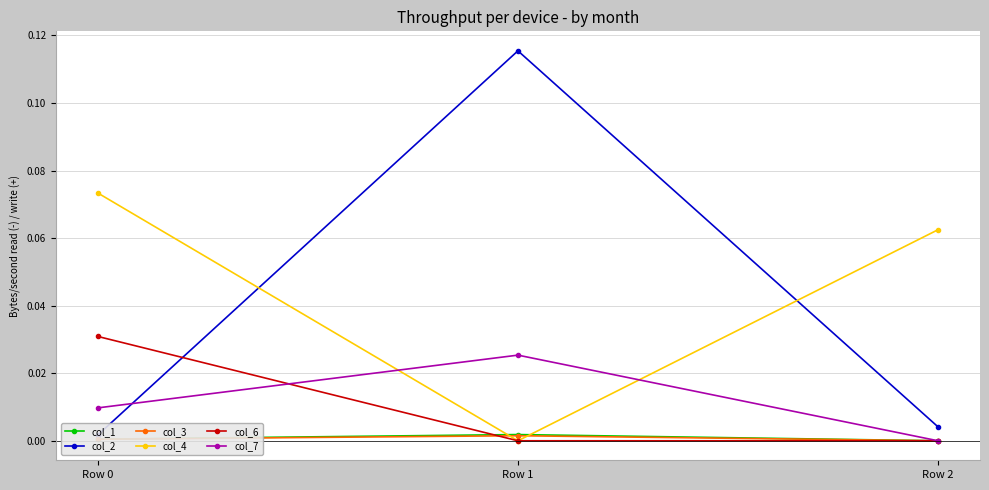

How many col_6 values are between 0 and 1?

3